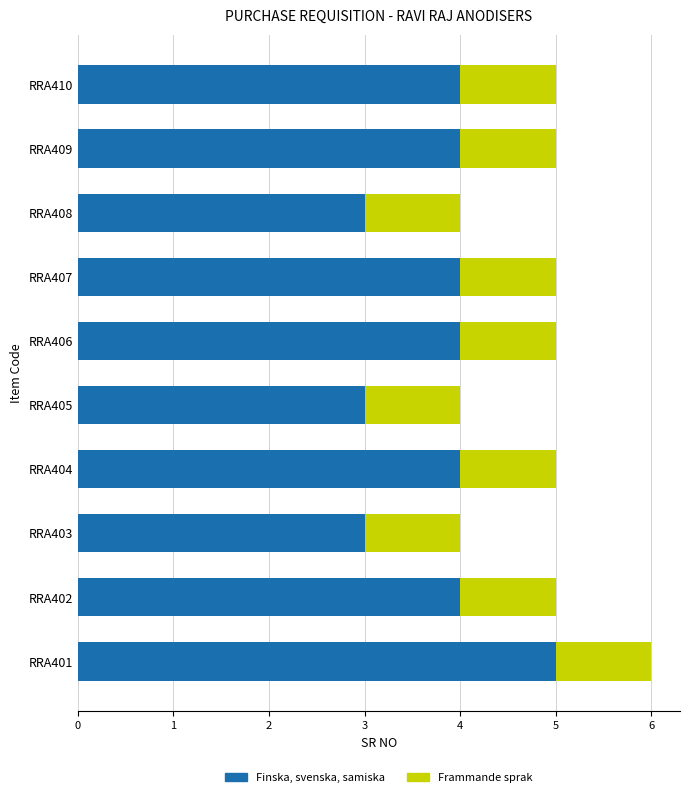

What are all the series names shown in the legend?

Finska, svenska, samiska, Frammande sprak